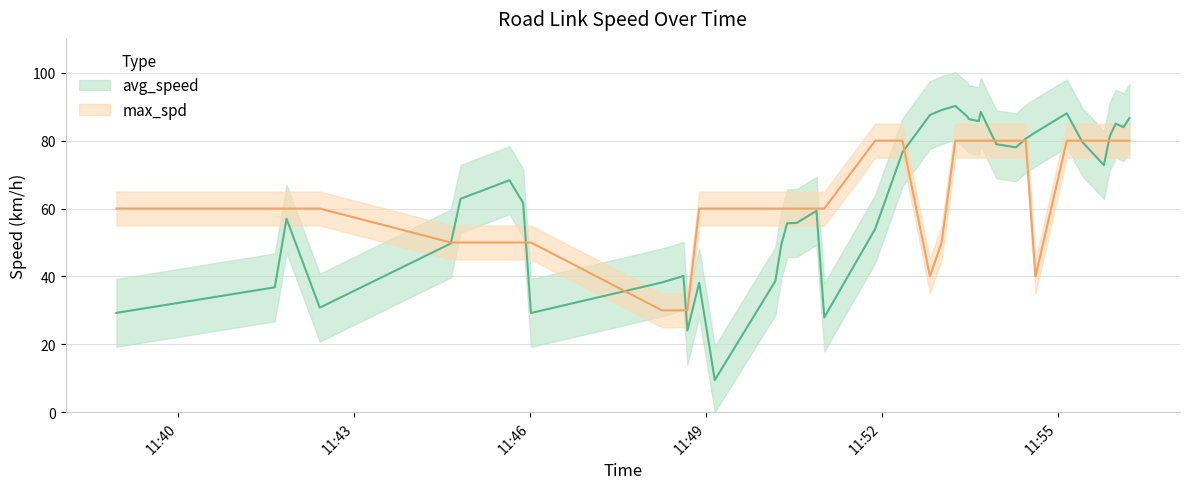

What is the difference between the highest and lowest values at 2023-09-15 11:53:57?

1.0